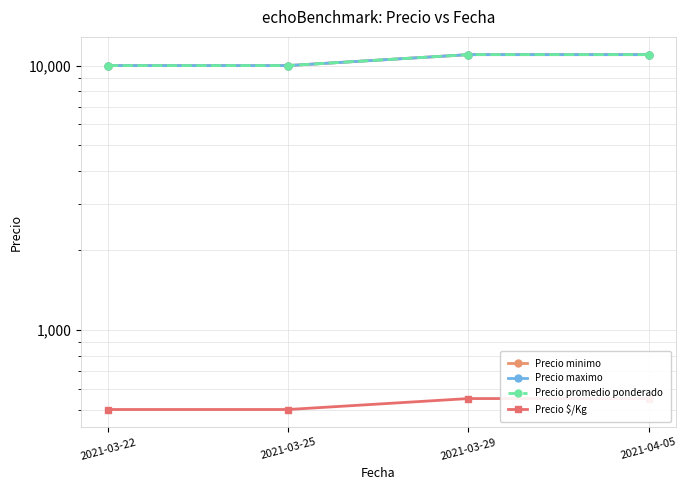

Between 2021-03-22 and 2021-03-25, which is larger?

2021-03-22